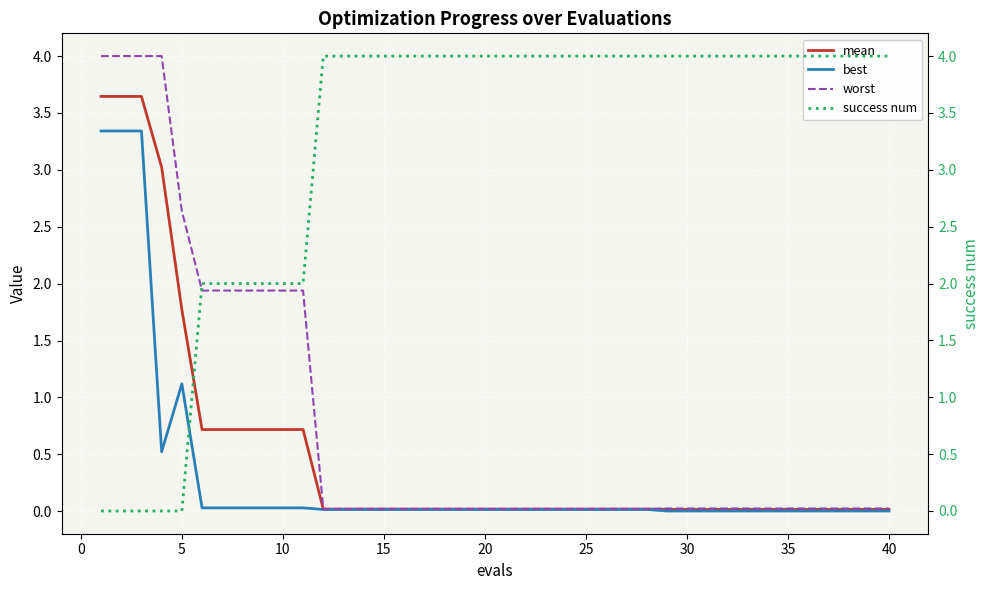

How many positive values does the success num series have?

35